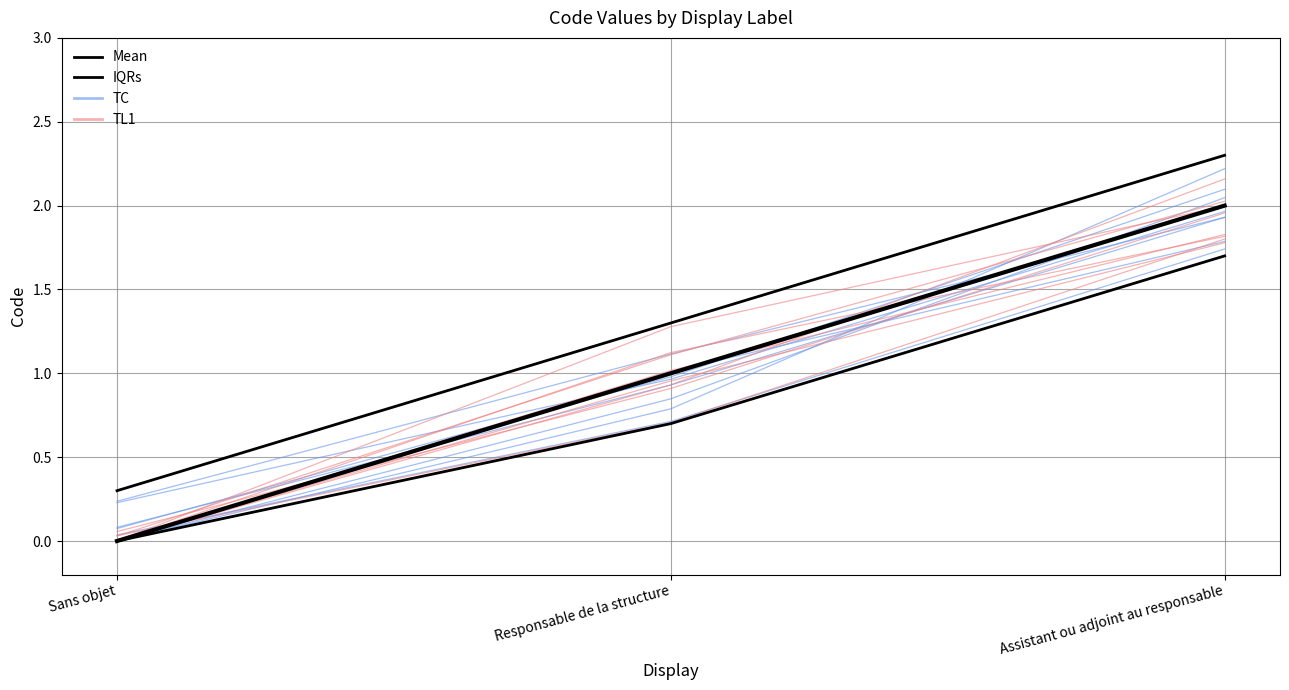

How many Mean values are between 0 and 2?

3